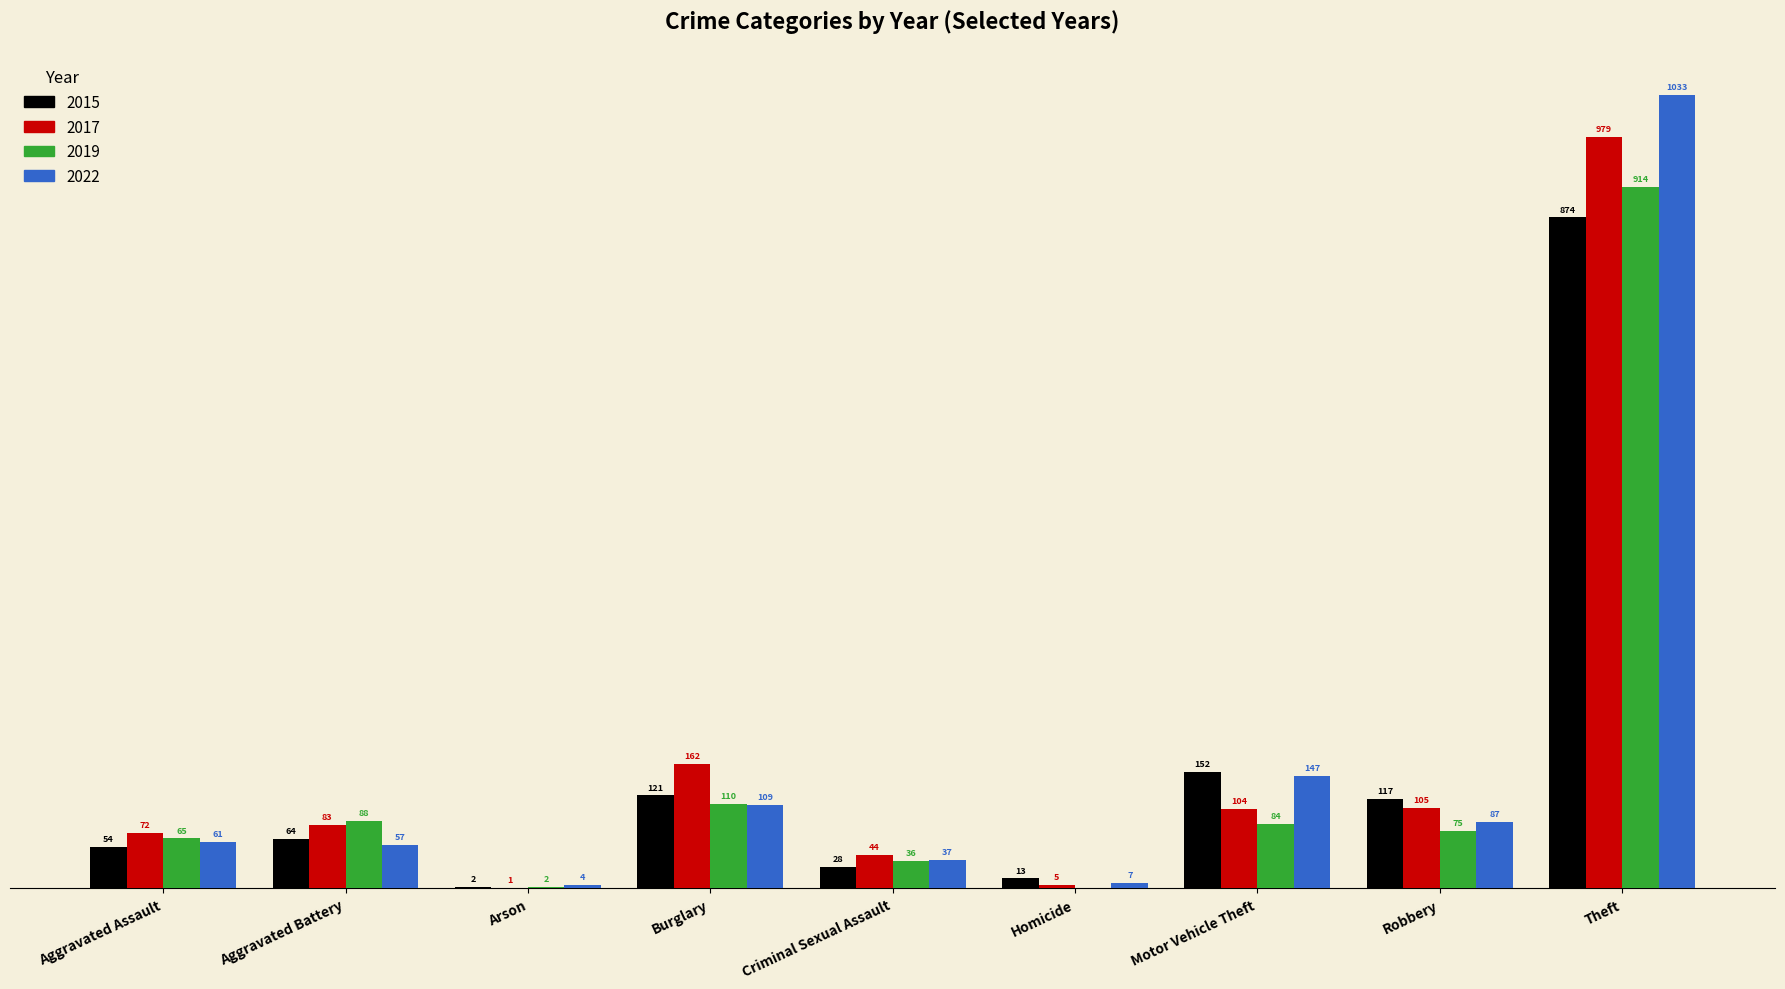

Where does the 2019 series first go above 75?

Aggravated Battery